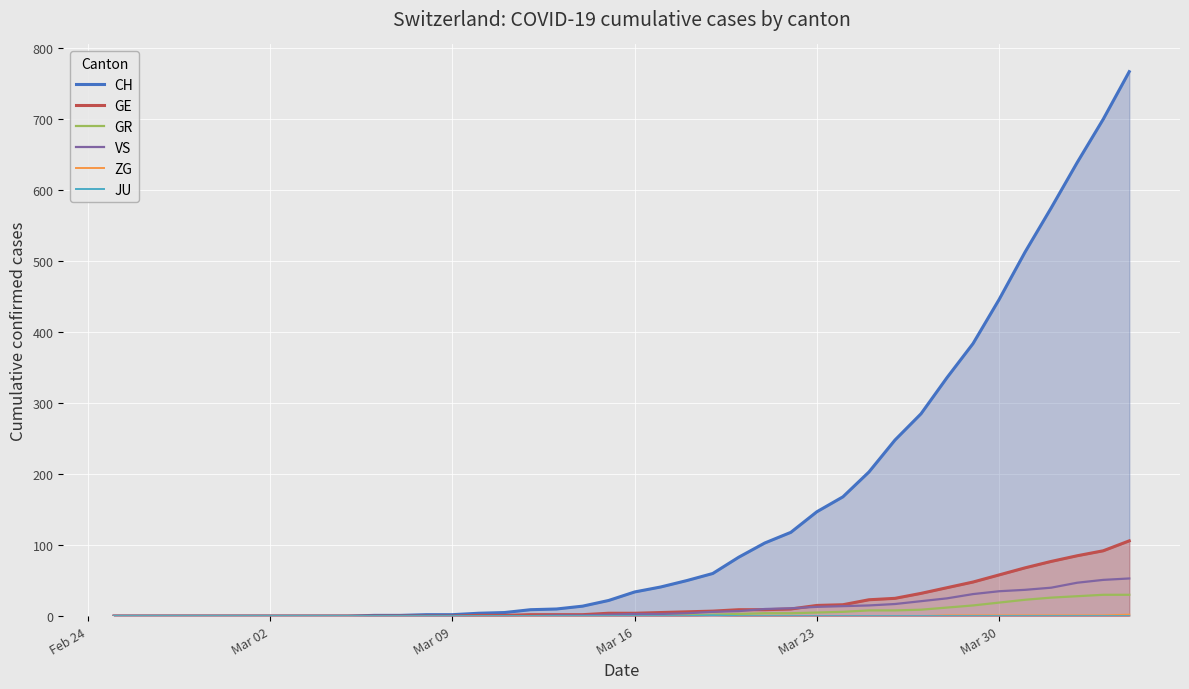

Which label corresponds to the smallest value in the chart?

Feb 24